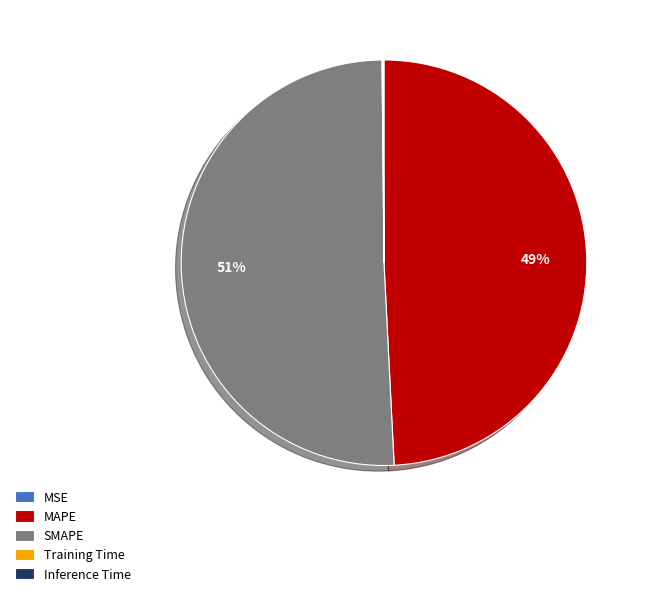

To the nearest percent, what is the combined percentage of SMAPE and MAPE?

100%